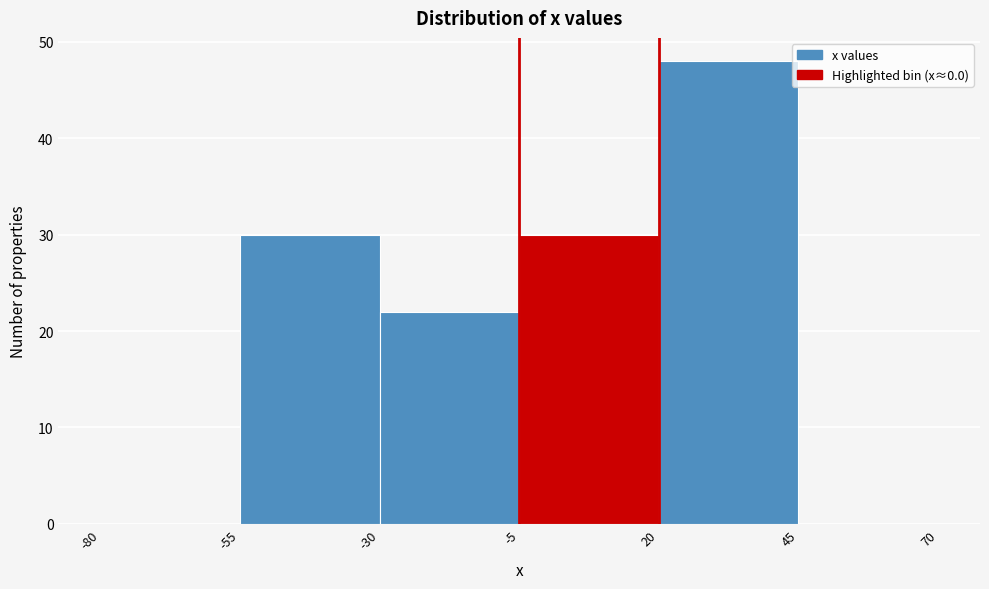

Over which range of the x-axis is the bar tallest?

20 to 45